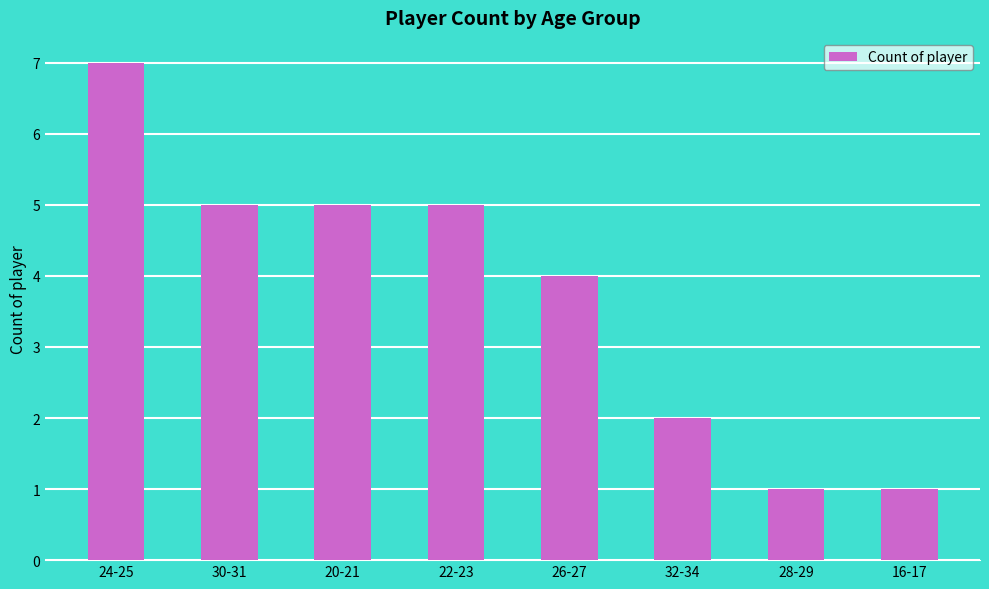

Is it true that the value at 30-31 is 5?

True